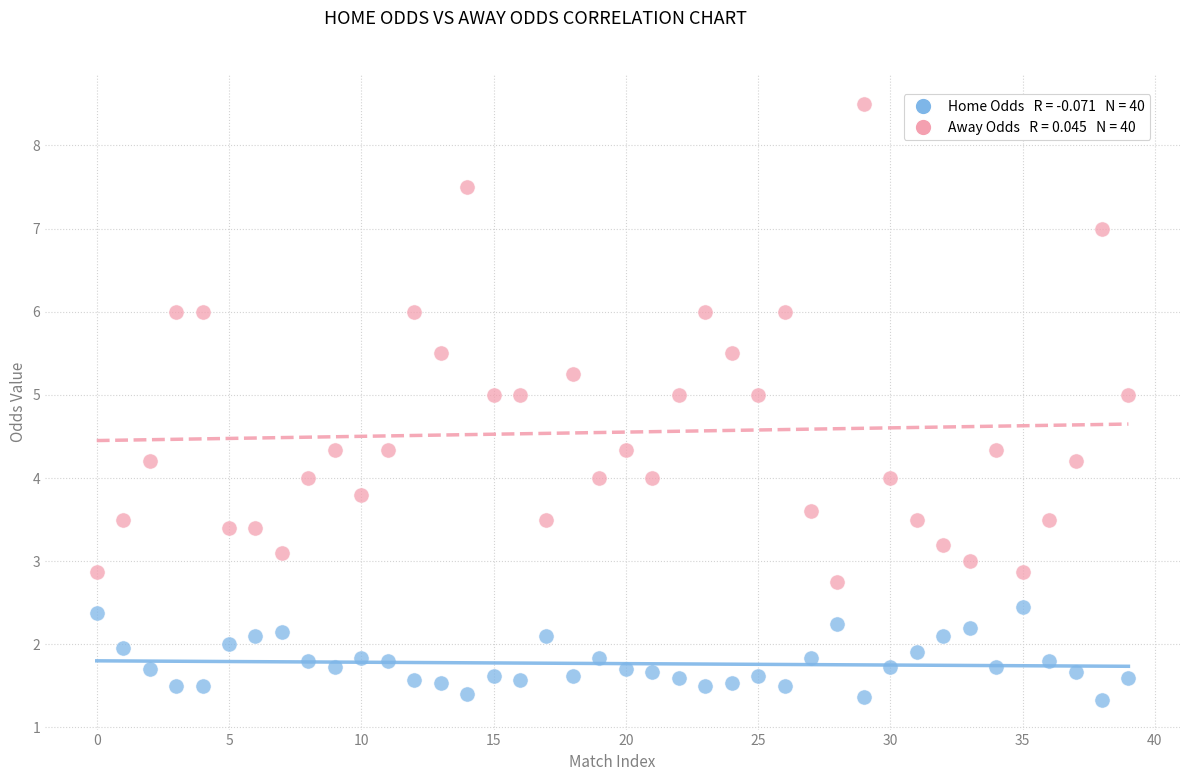

Across all data points, what is the range of Y values (max minus min)?

7.2